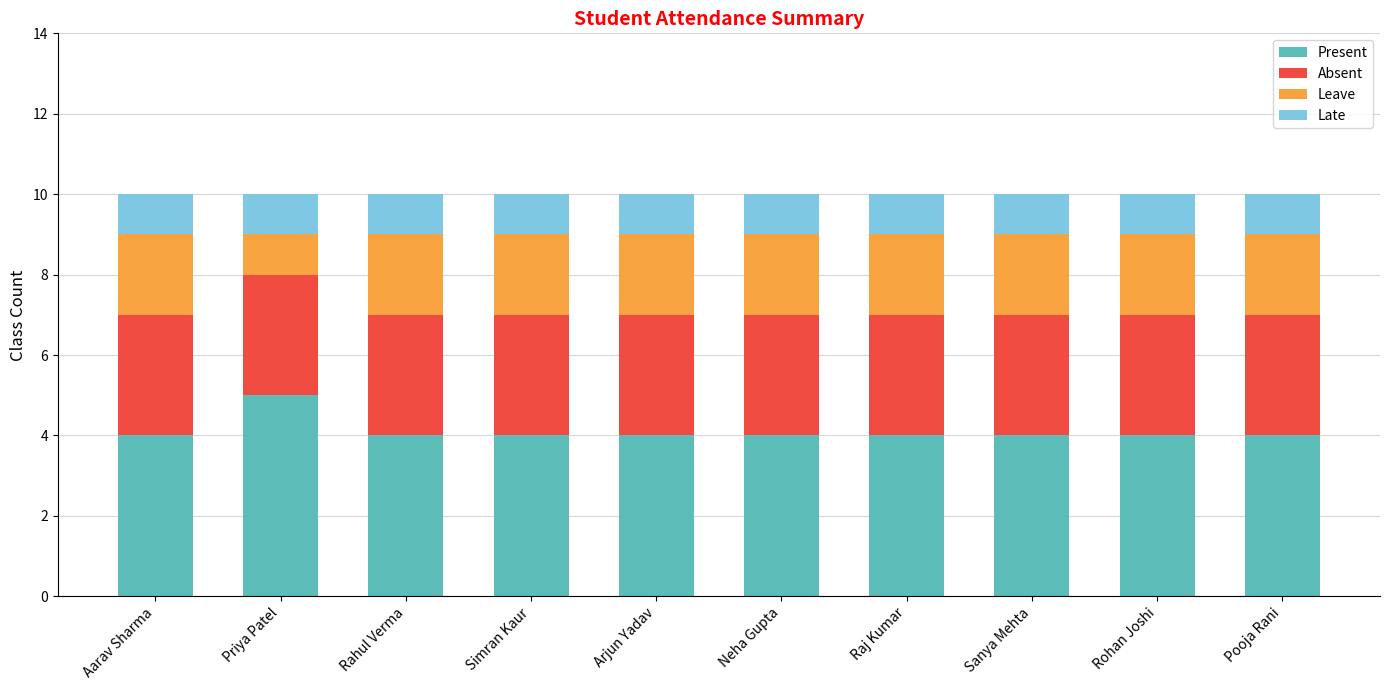

How many distinct data groups are displayed?

4